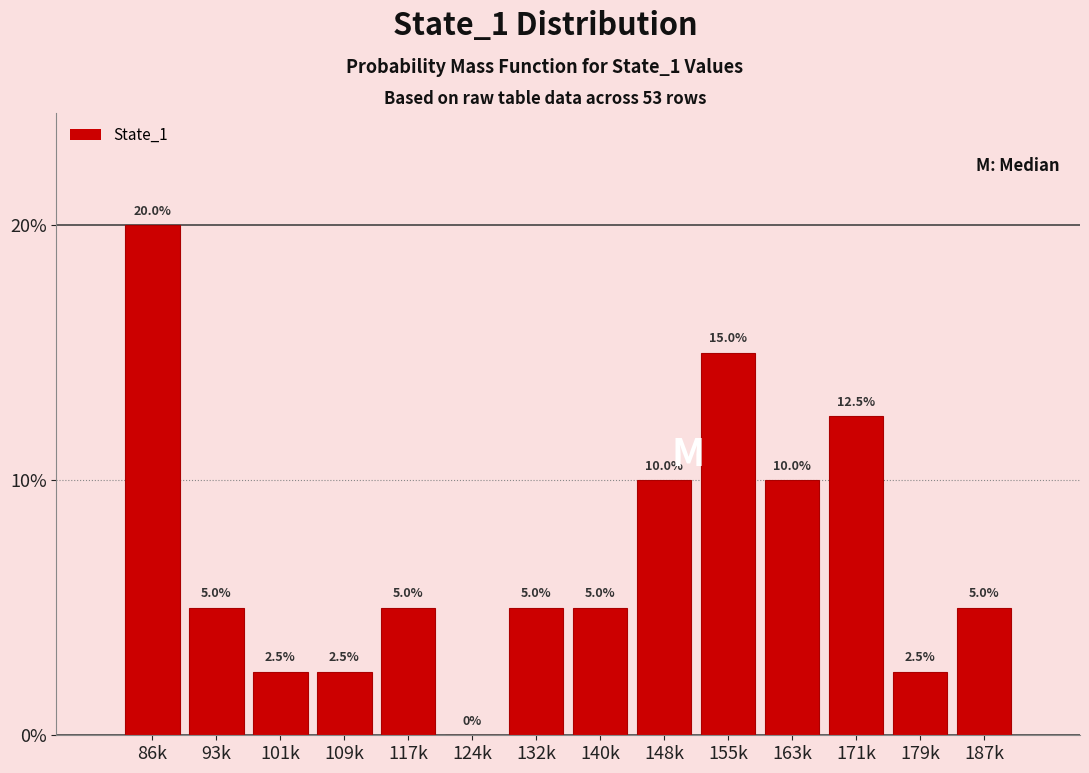

Reading left to right, what are all the values shown in this chart?

86k=20.0	93k=5.0	101k=2.5	109k=2.5	117k=5.0	124k=0.0	132k=5.0	140k=5.0	148k=10.0	155k=15.0	163k=10.0	171k=12.5	179k=2.5	187k=5.0